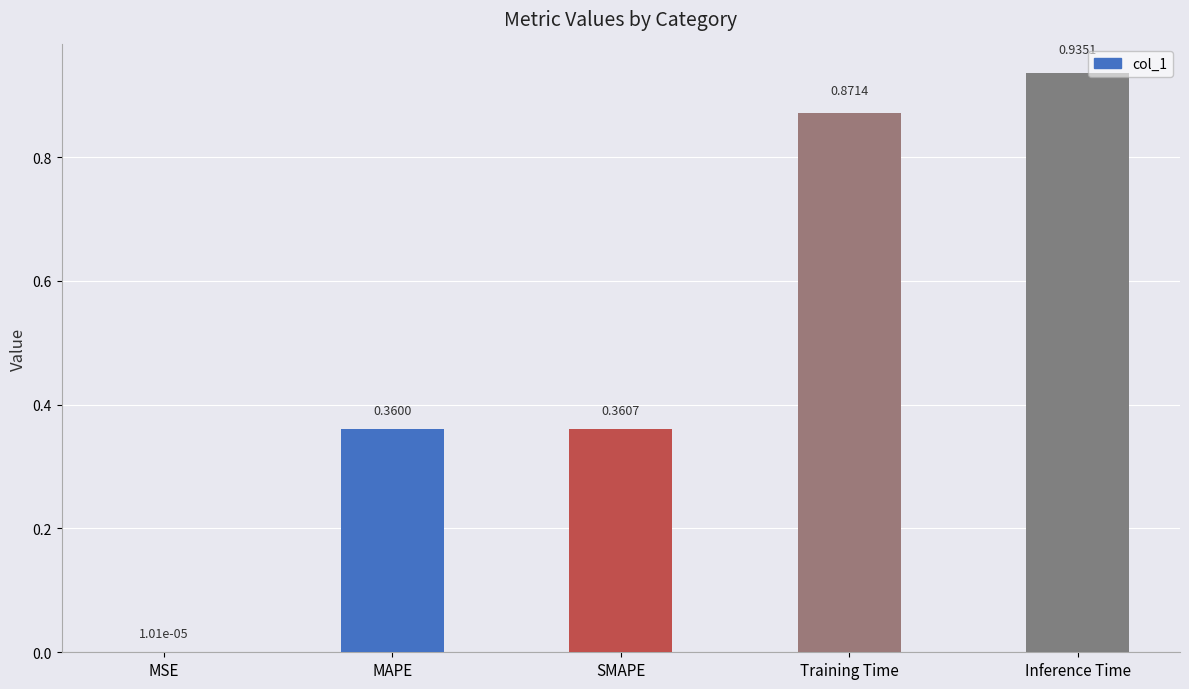

Is it true that the value at MAPE is 0.5?

False